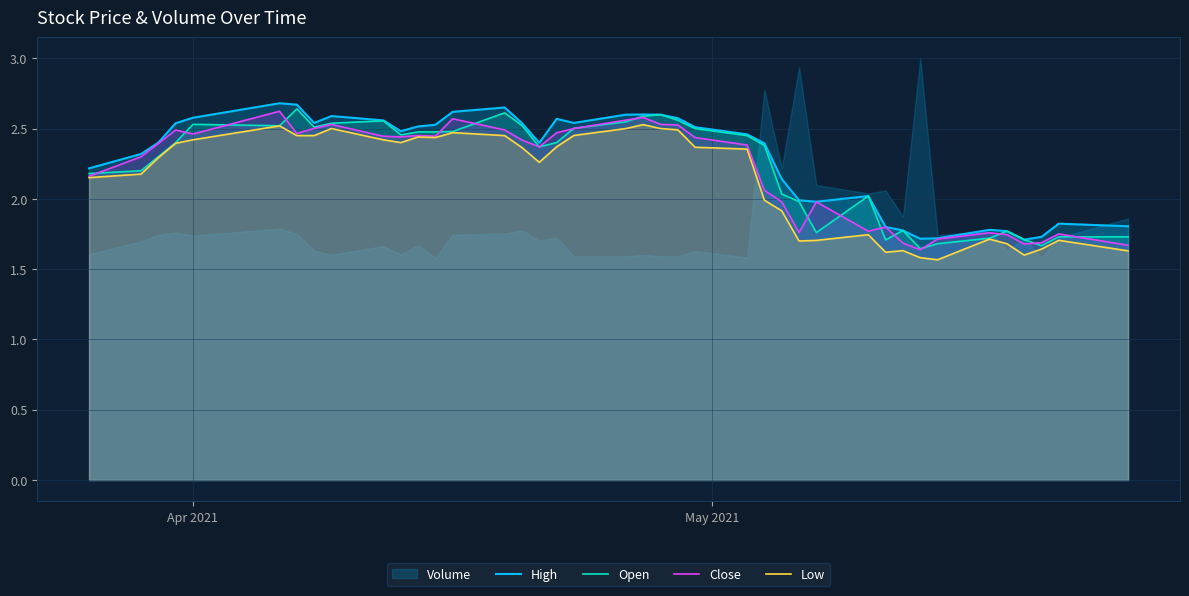

Does the chart display data point markers on the line(s)?

No